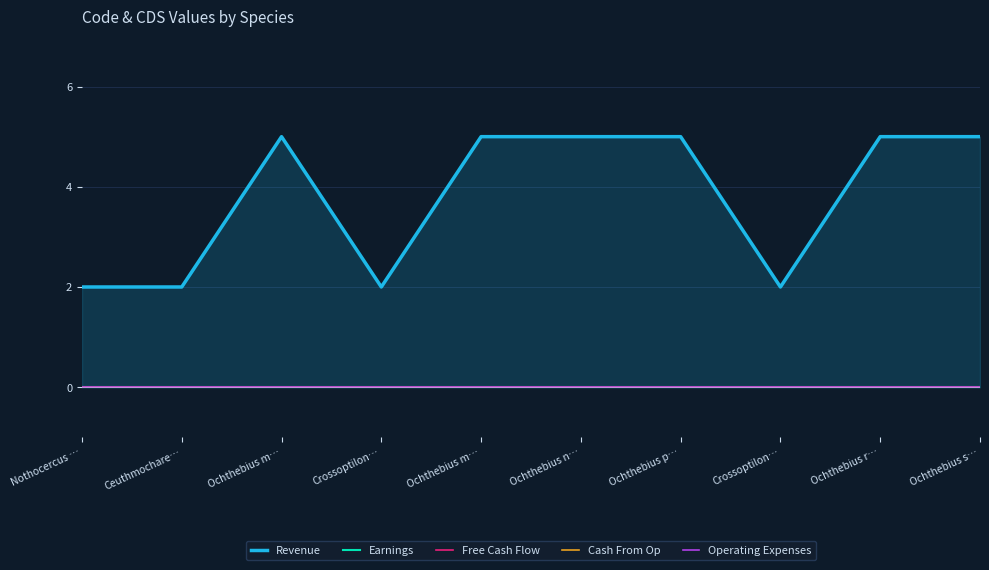

Reading right to left, list all the values displayed in this chart.

Revenue: 5	5	2	5	5	5	2	5	2	2
Earnings: 0	0	0	0	0	0	0	0	0	0
Free Cash Flow: 0	0	0	0	0	0	0	0	0	0
Cash From Op: 0	0	0	0	0	0	0	0	0	0
Operating Expenses: 0	0	0	0	0	0	0	0	0	0